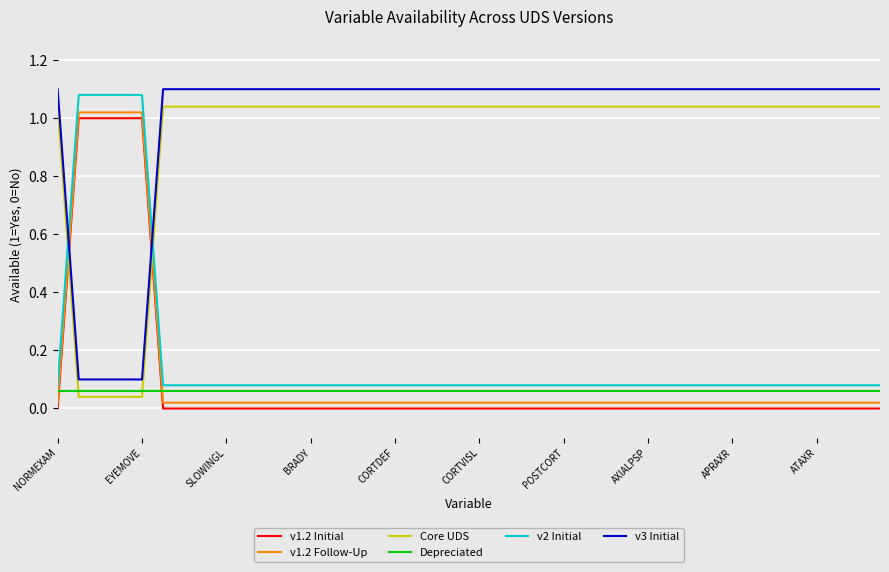

Does the chart display data point markers on the line(s)?

No